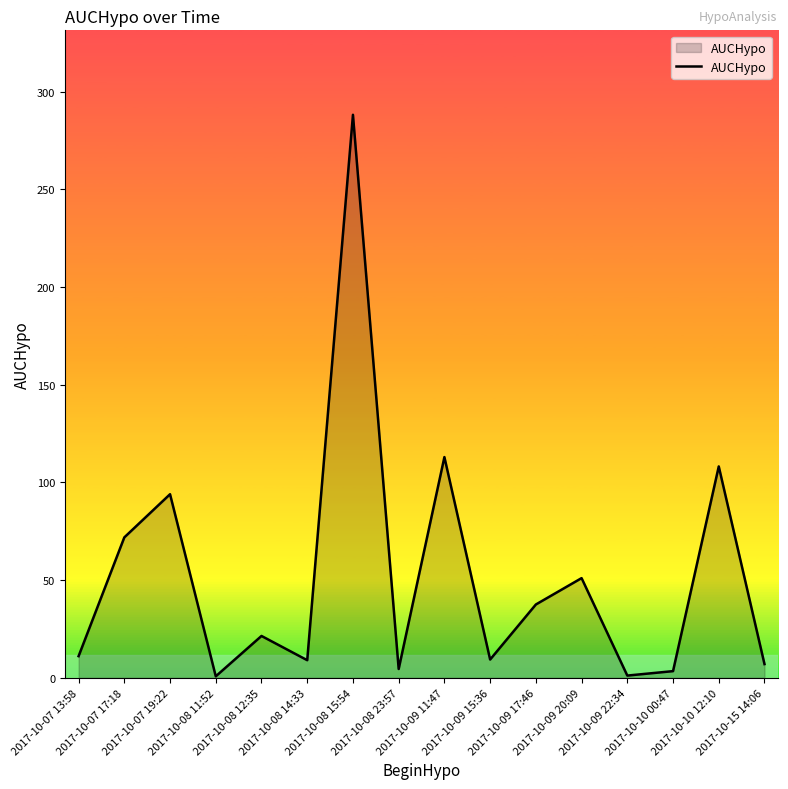

What is the sum of all values?

831.0